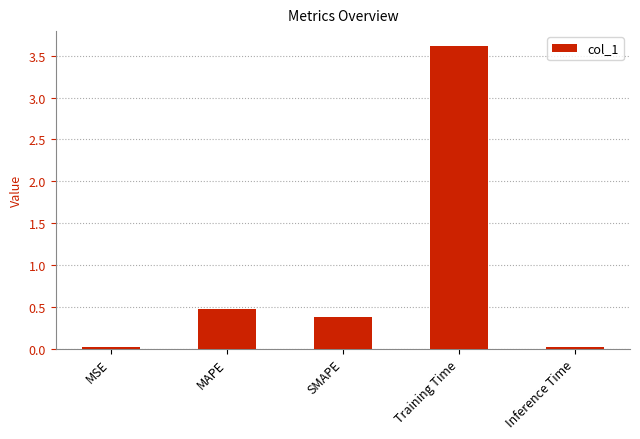

What is the approximate value at MAPE?

0.5